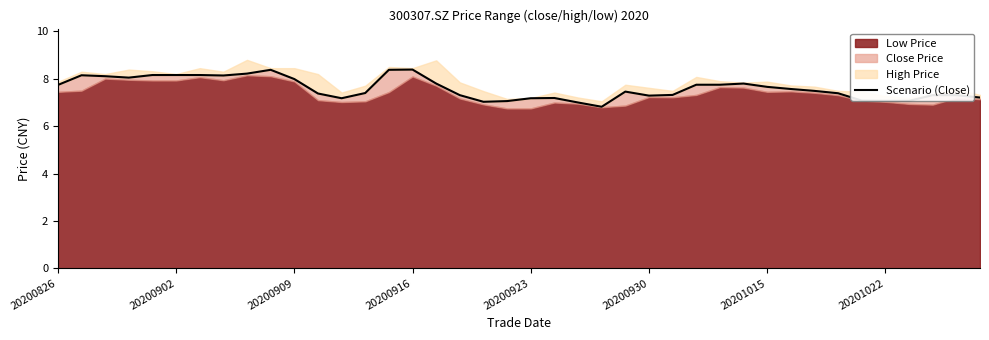

How many interior local valleys (lower than both neighbors) does the data have?

6